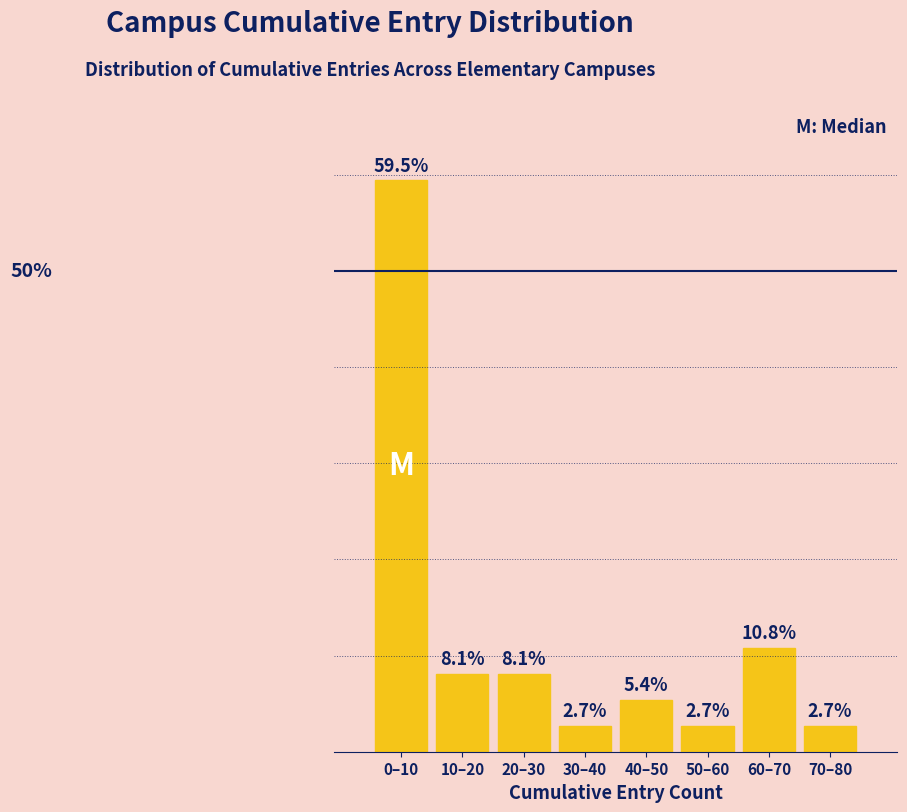

Which category has the highest value across all series?

0–10